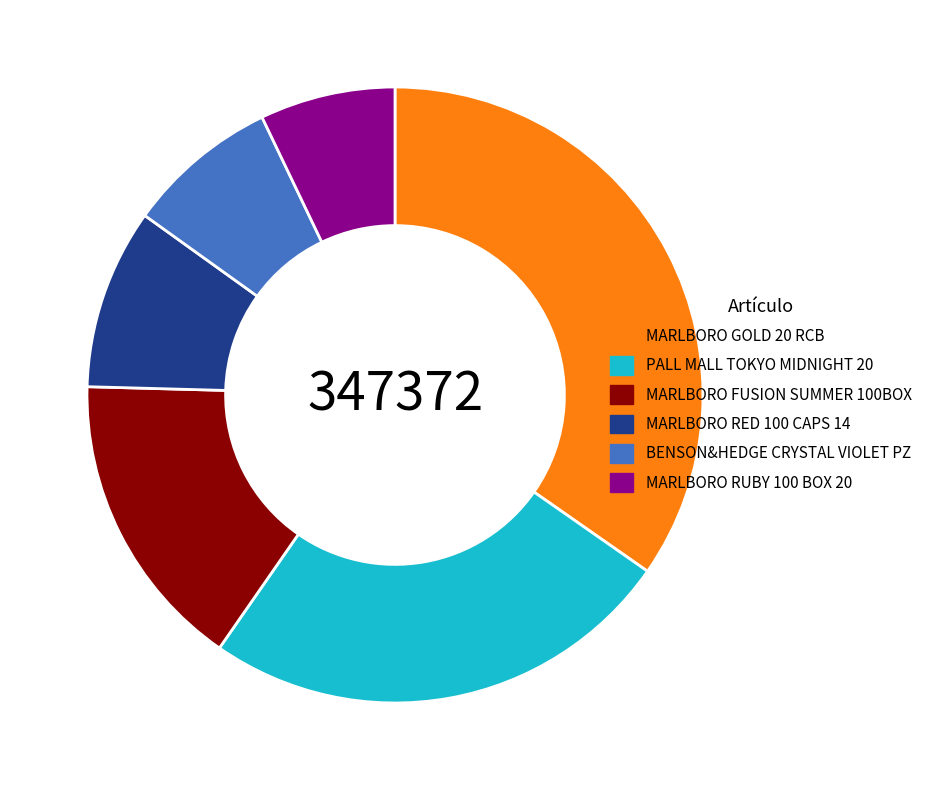

Does MARLBORO GOLD 20 RCB represent more than half of the total?

No